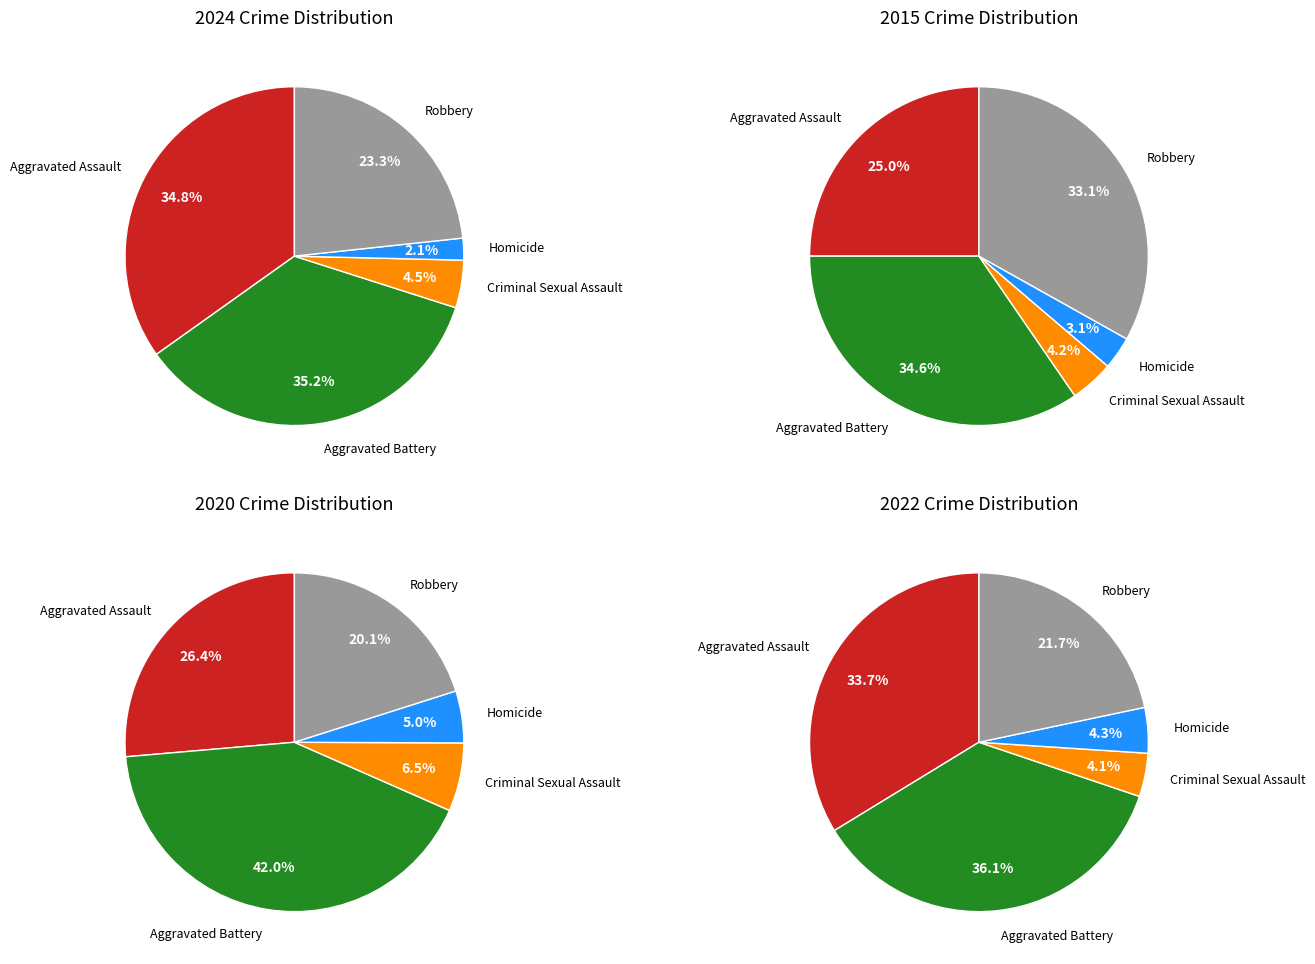

To the nearest percent, what portion does Aggravated Battery represent?

35%